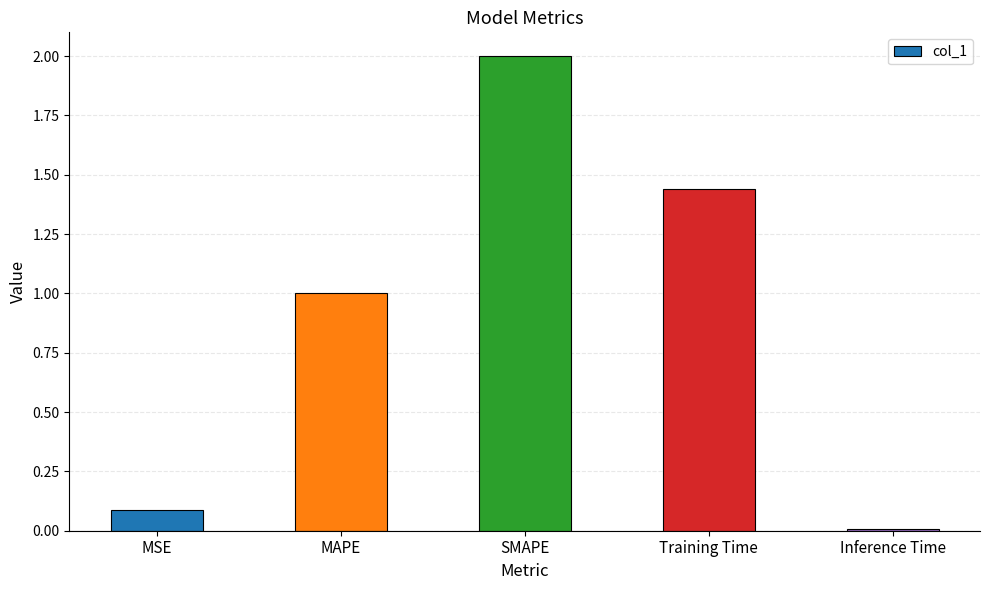

How many bars are there in total?

5